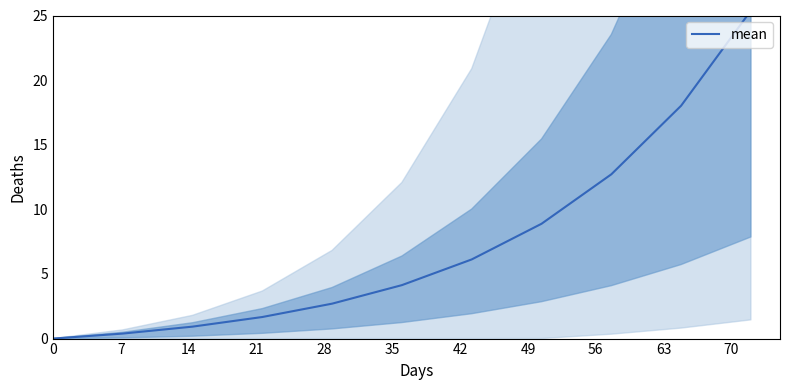

At which label does the data first exceed 4?

35